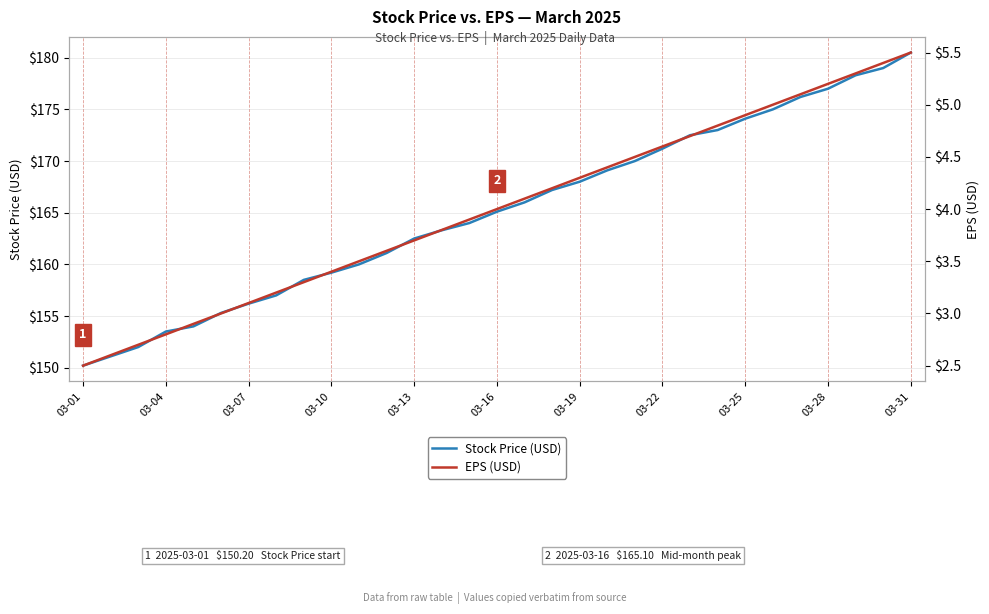

True or false: EPS (USD) has more than 1 points higher than both neighbors.

False